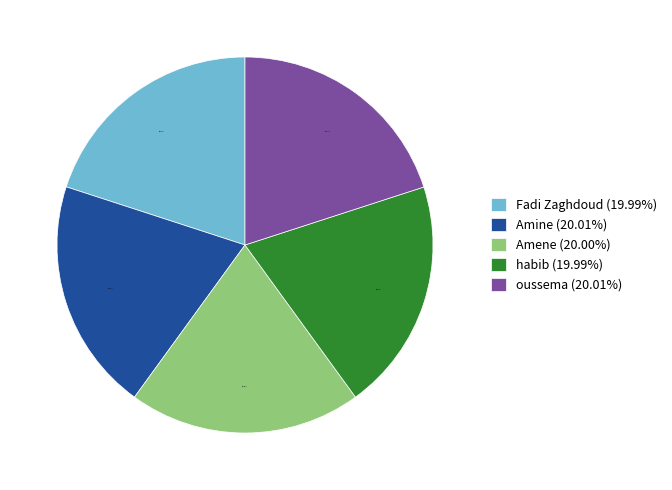

Approximately how many times larger is the value at Amine (20.01%) compared to oussema (20.01%)?

1.0